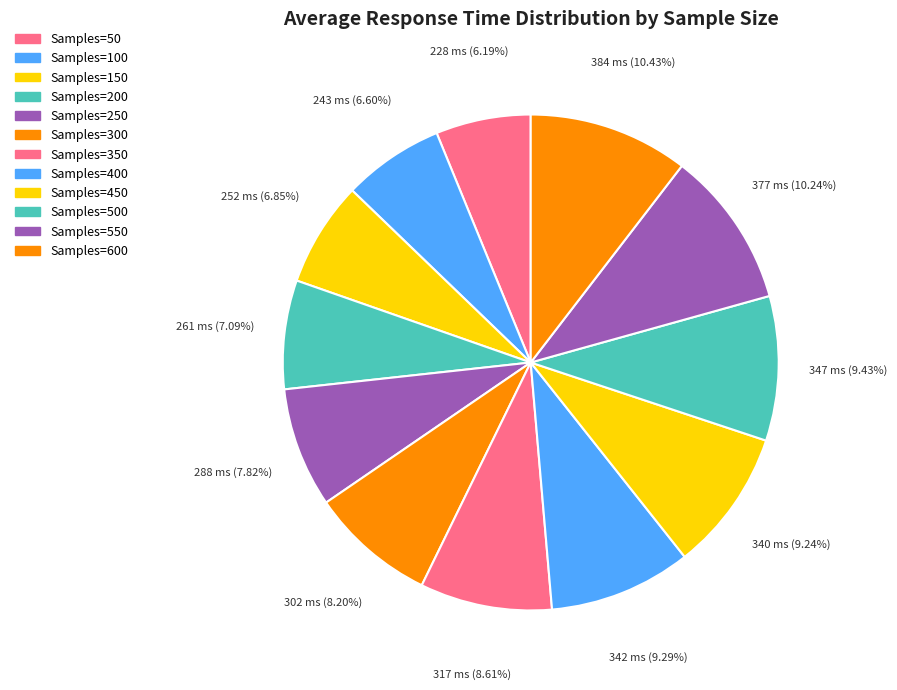

How many segments does this pie chart have?

12